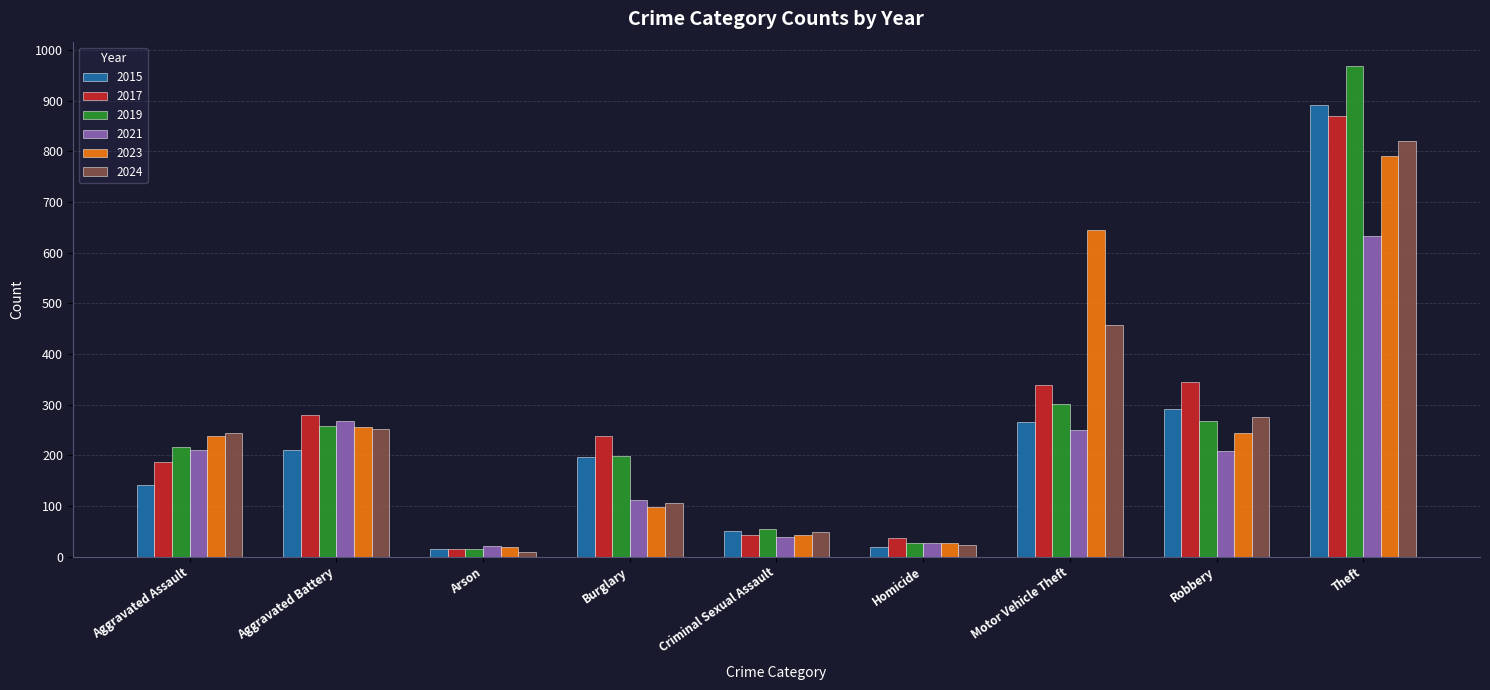

List the series in order of their peak value, lowest first.

2021, 2023, 2024, 2017, 2015, 2019